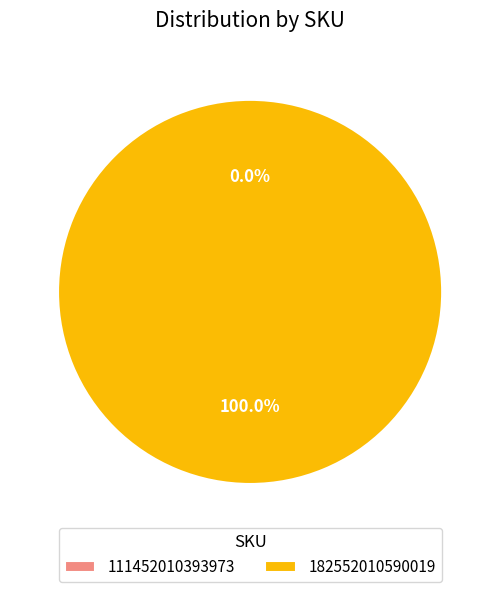

Which slice represents more than half of the pie?

182552010590019